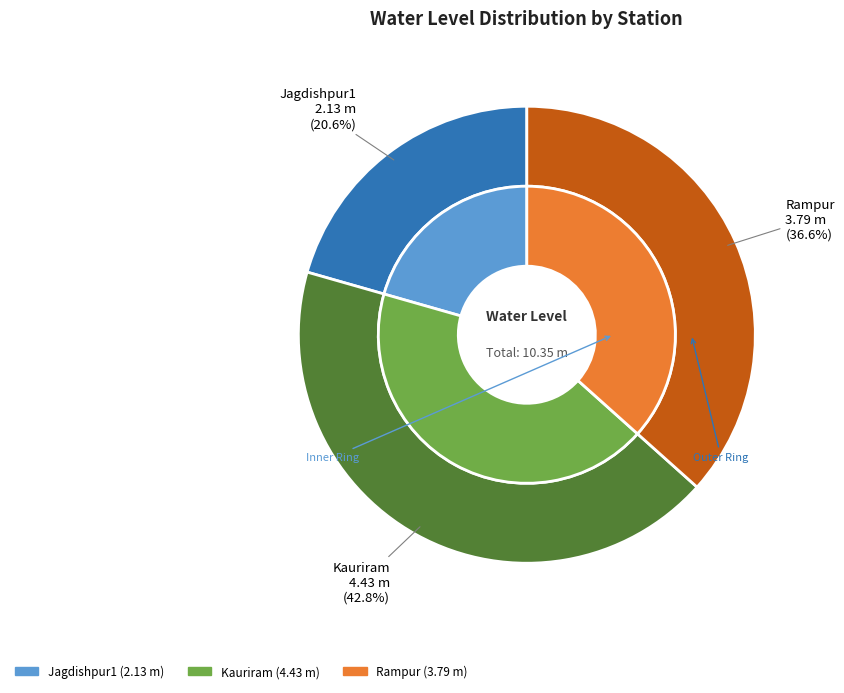

To the nearest percent, what portion does Jagdishpur1 represent?

21%